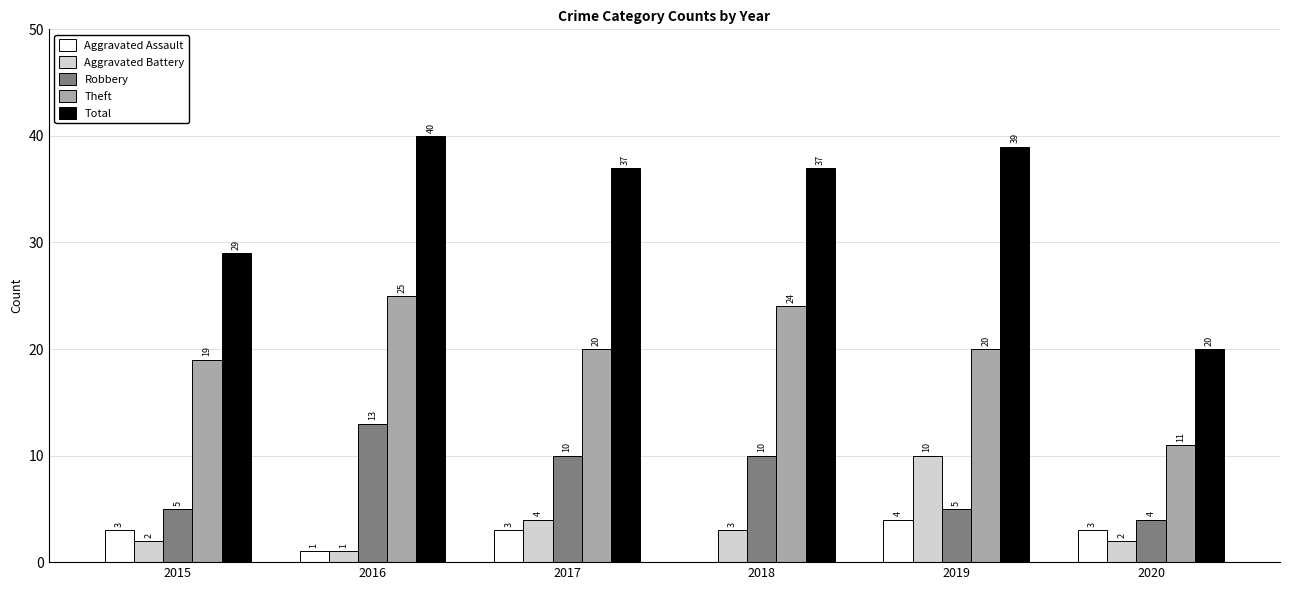

Where does the Theft series first go above 20?

2016